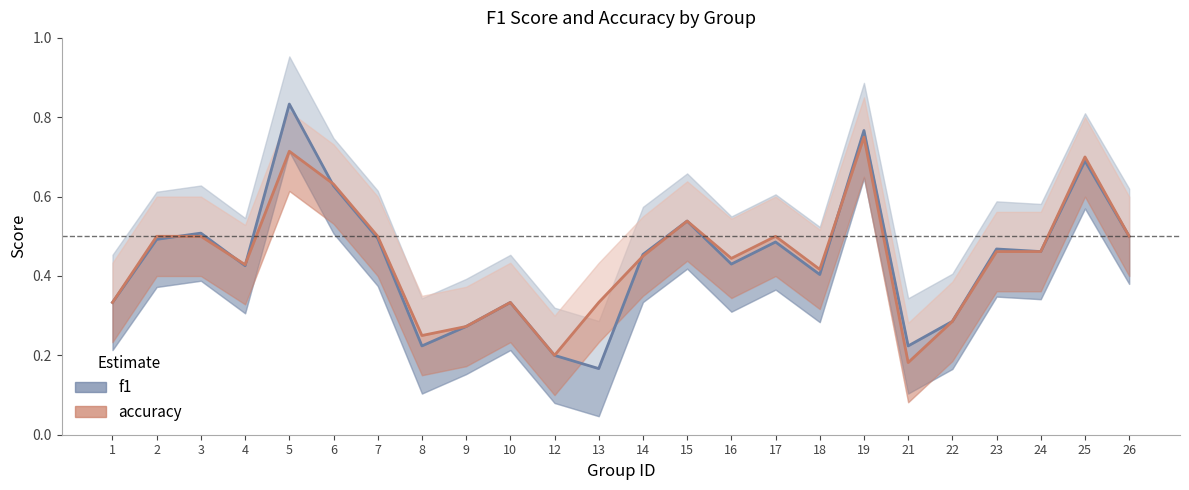

At which category does f1 reach its first local valley?

4